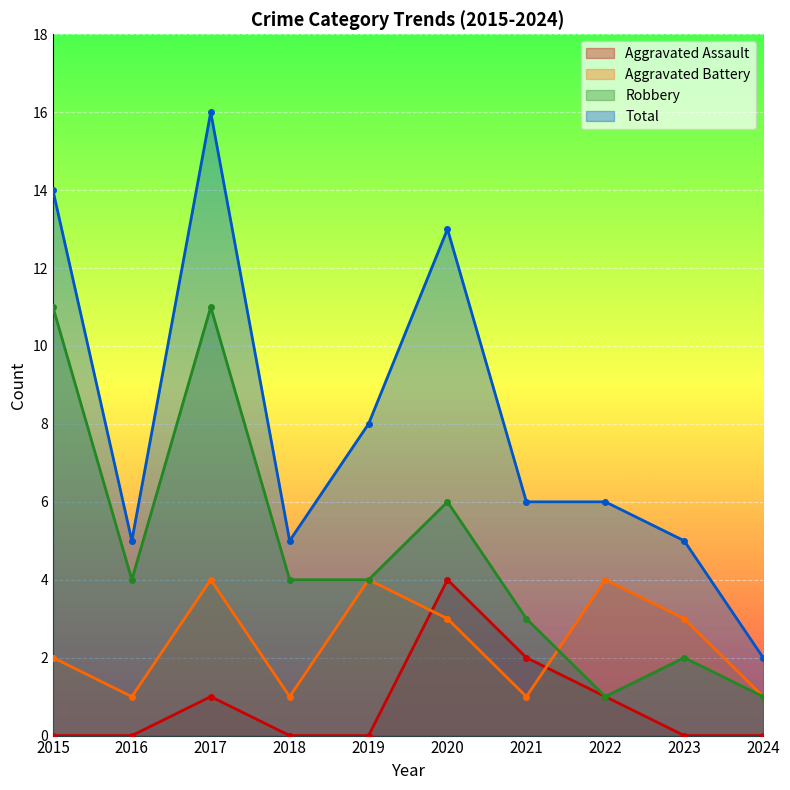

Is the value of Robbery at 2020 greater than the value of Total at 2015?

No